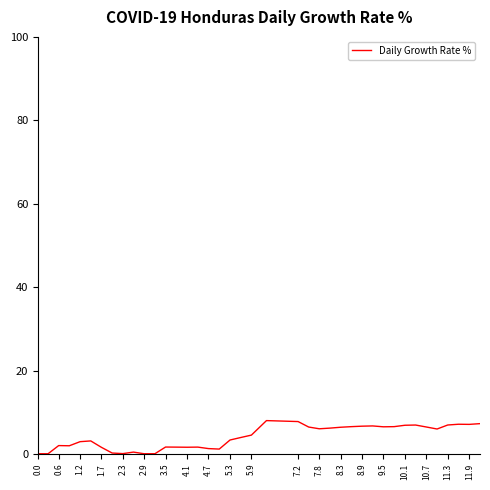

What is the sum of all values?

162.6